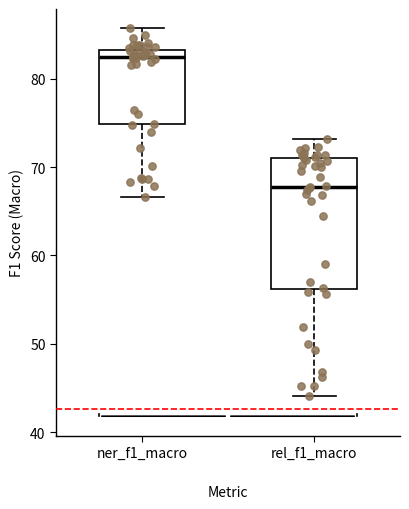

Reading left to right, read every box against the y-axis: the position of its median line, the range the box covers, and the ends of its whiskers. The values are not printed on the chart, so give them approximately, as read against the axis.

ner_f1_macro: median 82, box 75 to 83, whiskers 67 to 86
rel_f1_macro: median 68, box 56 to 71, whiskers 44 to 73